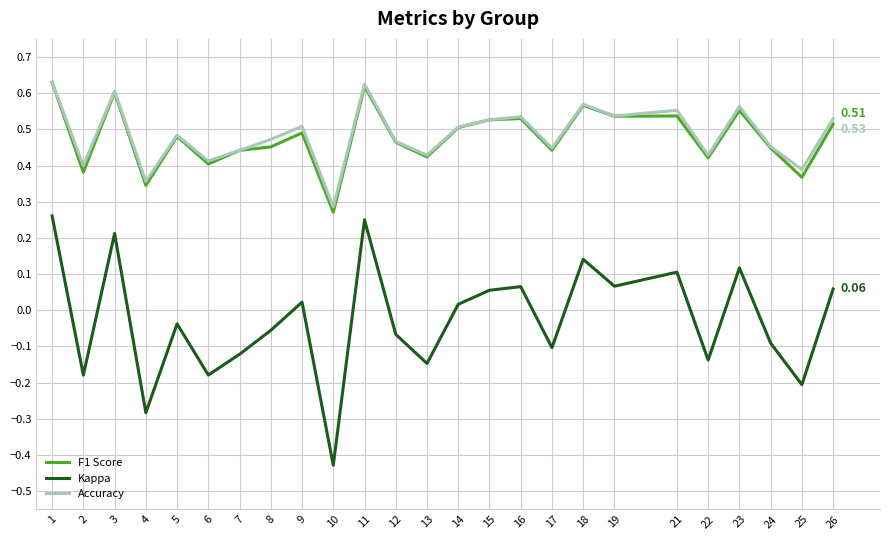

How many lines are shown in the chart?

3